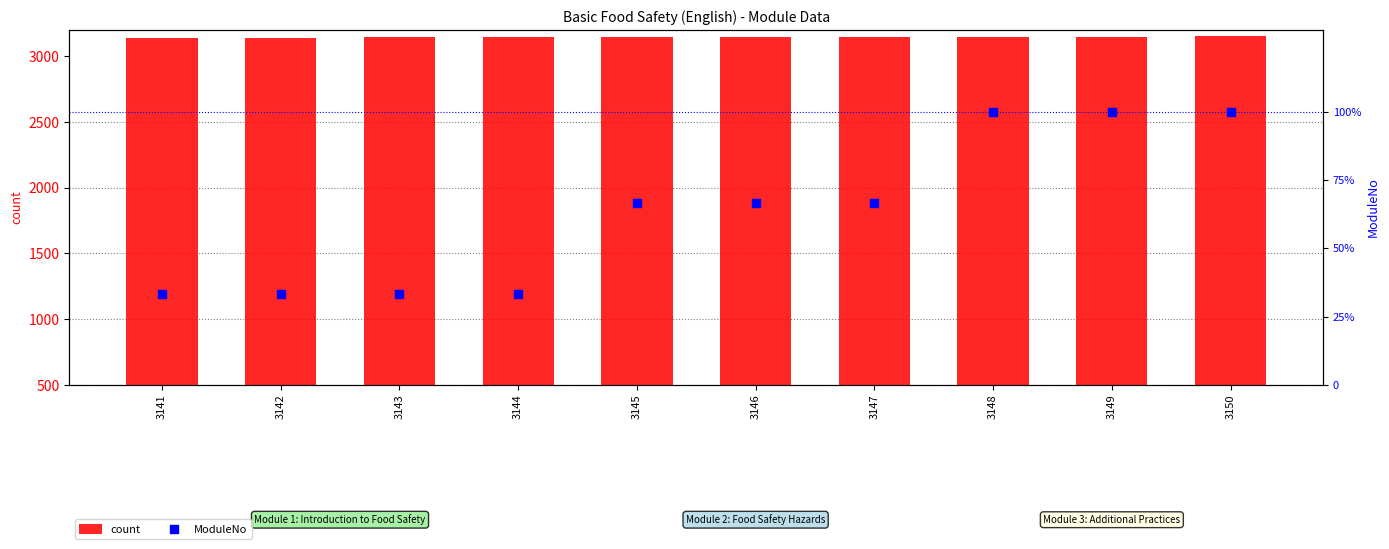

At which category is the sum across all series the highest?

3150